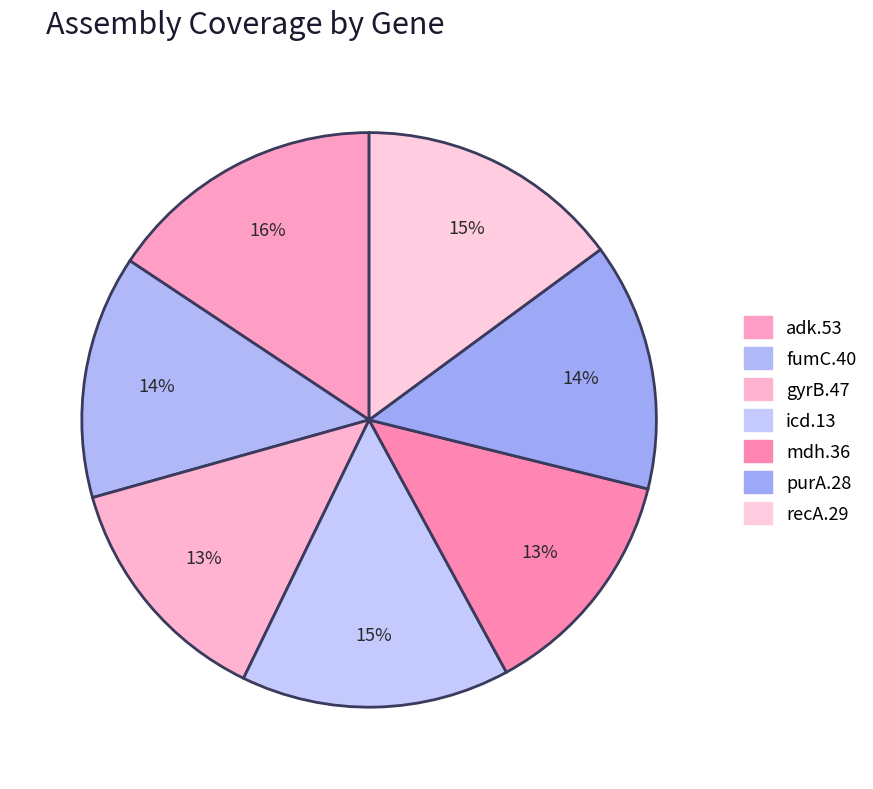

Do adk.53 and icd.13 together represent more than half of the pie?

No